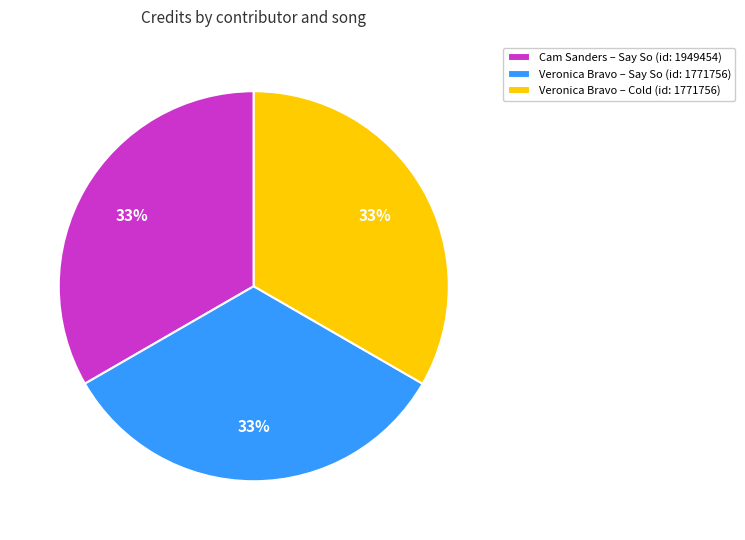

What percentage is the Veronica Bravo – Say So (id: 1771756) slice, to the nearest percent?

33%